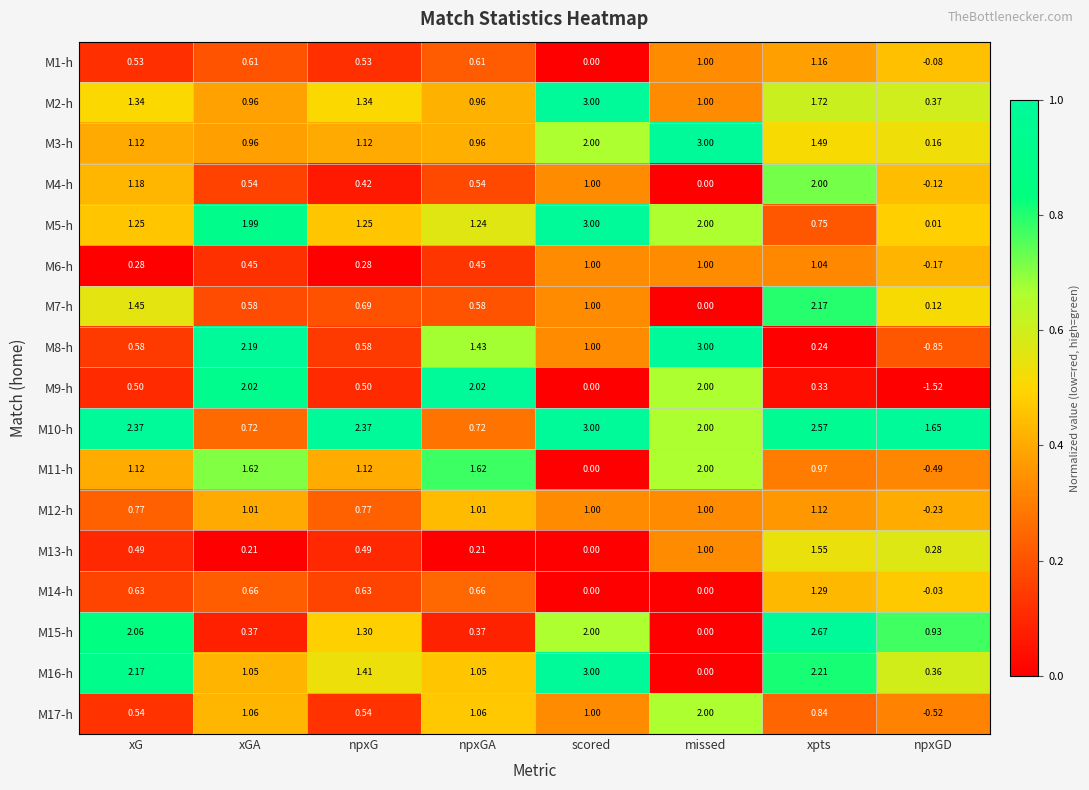

Where does the M15-h series first go above 1?

xG